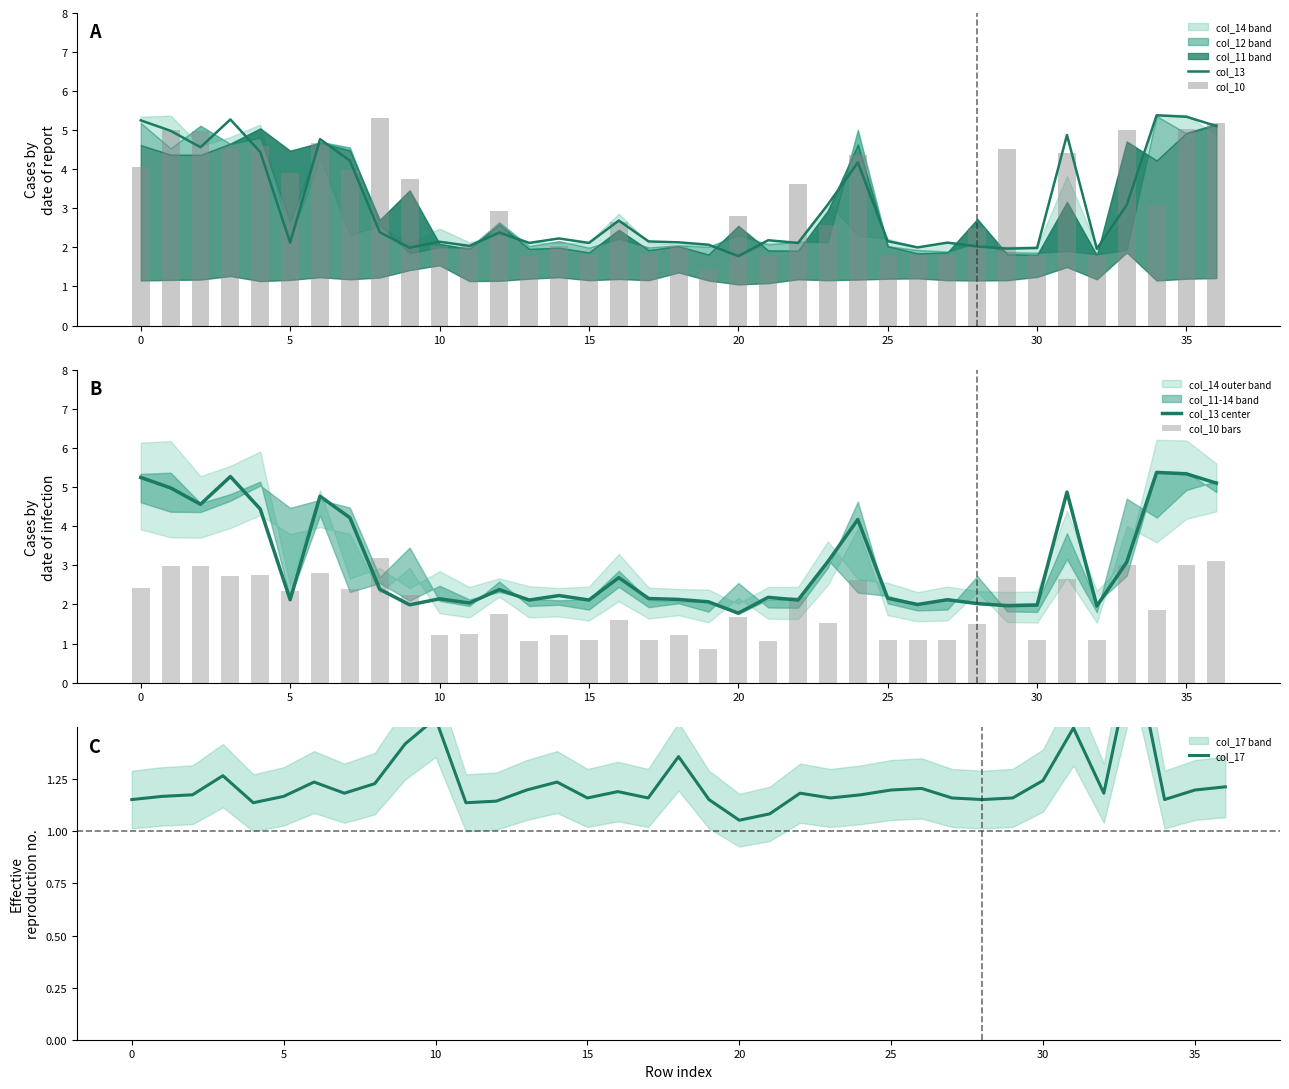

What is the sum of all col_13 center values?

113.4